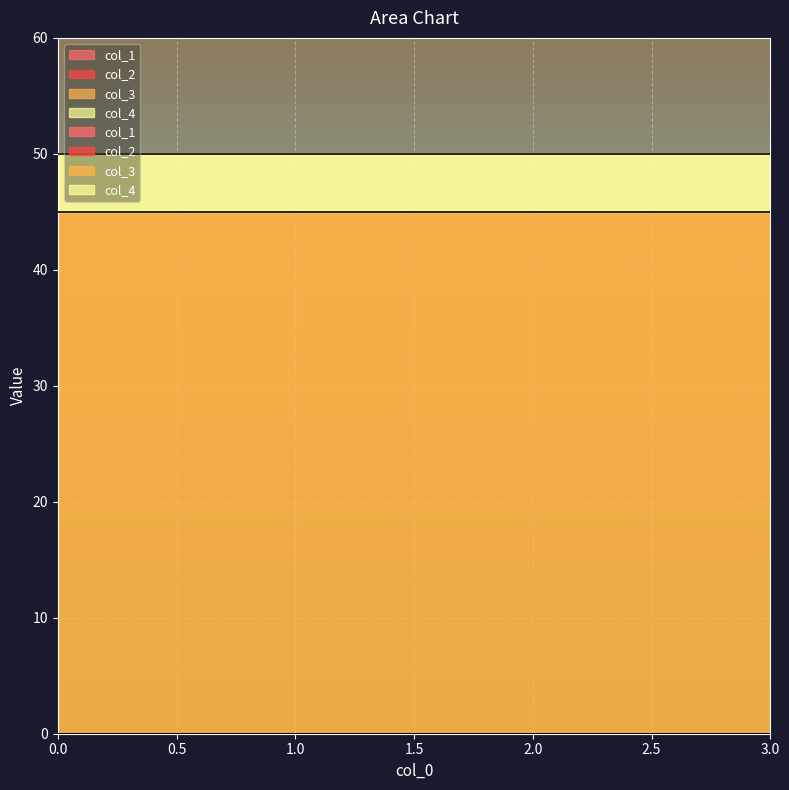

Reading left to right, extract all data points from this chart.

col_1: 0	0	0	0
col_2: 0	0	0	0
col_3: 45	45	45	45
col_4: 5	5	5	5